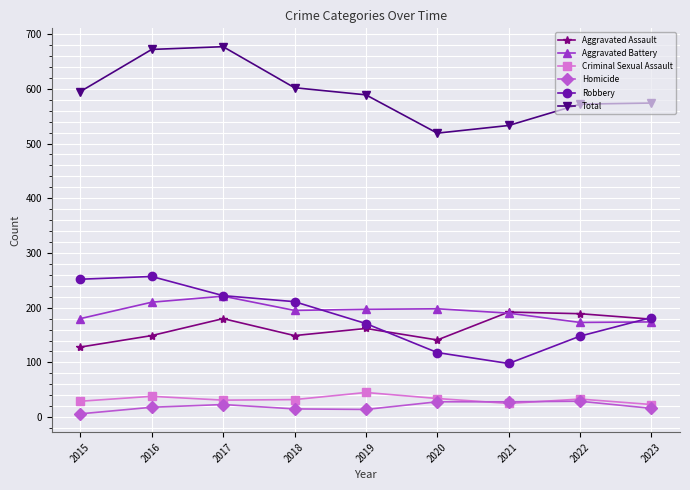

What is the value of the Robbery point at the 6th from the left?

118